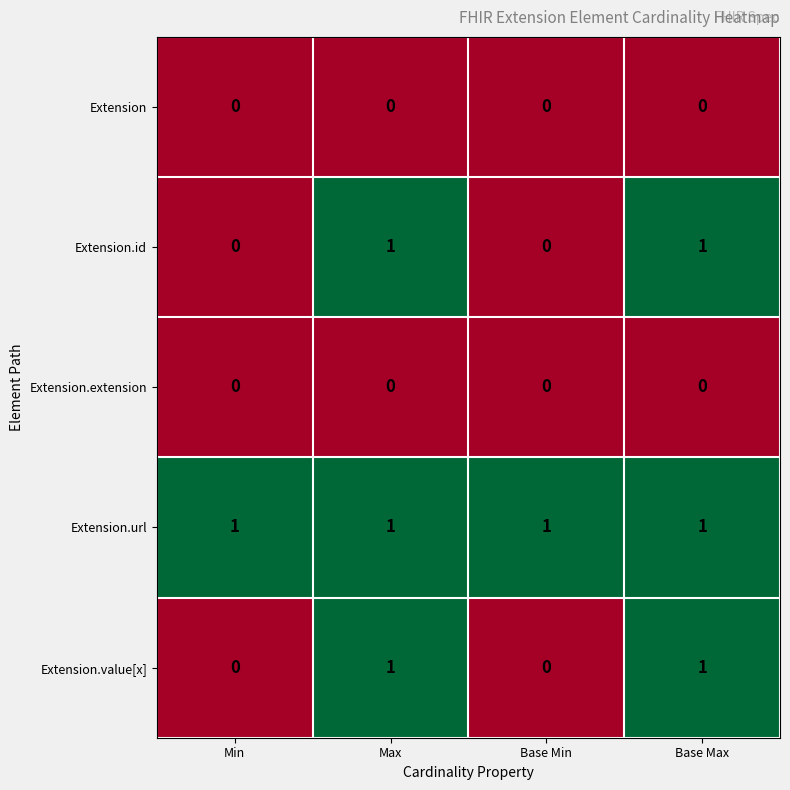

What is the spread (max minus min) of values at Min?

1